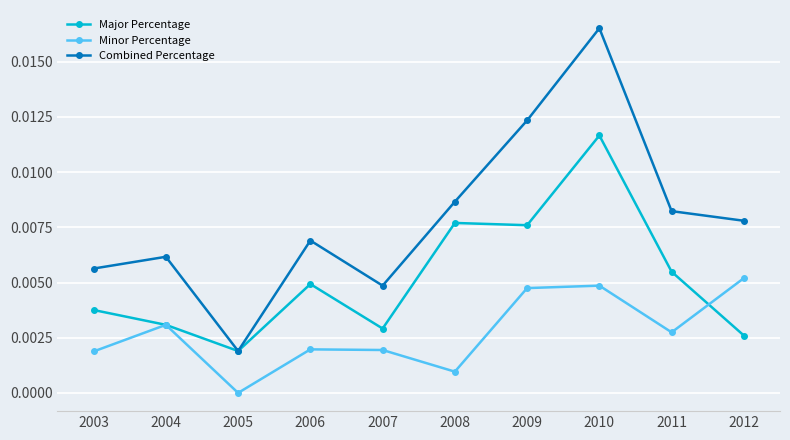

Which label corresponds to the smallest value in the chart?

2005